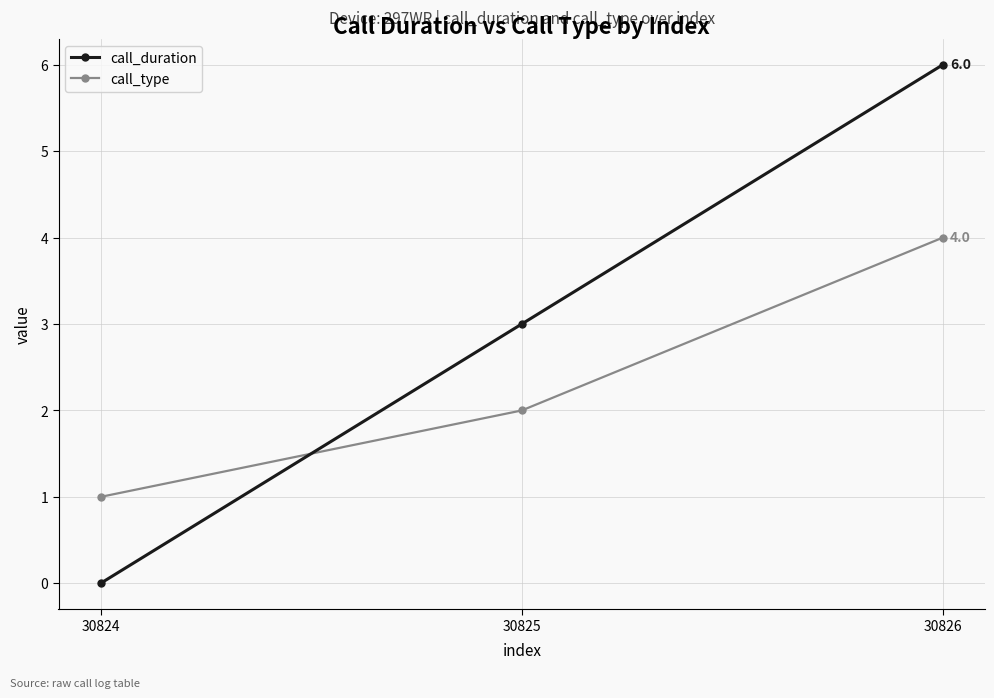

Read the call_duration value at 30826.

6